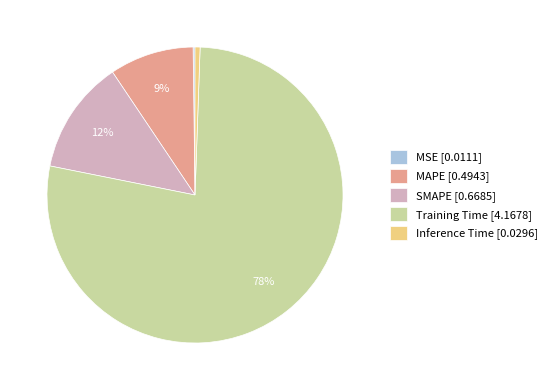

Is the sum of SMAPE [0.6685] and MAPE [0.4943] greater than half?

No